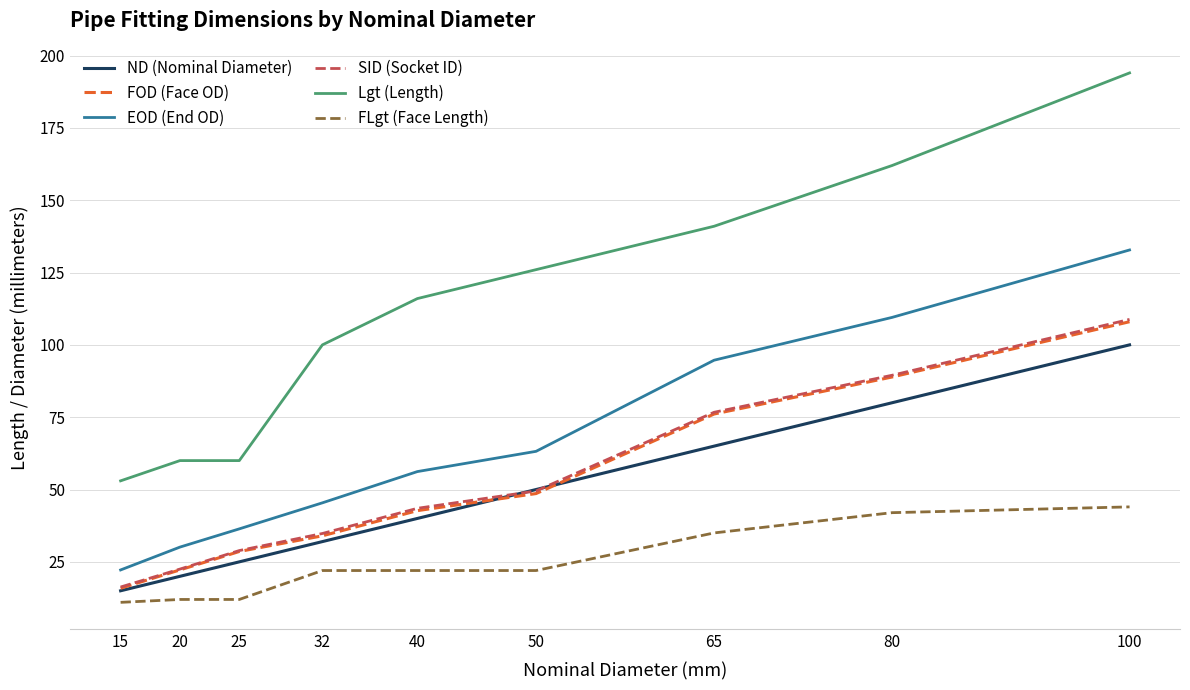

What is the difference between the maximum and second lowest values in the Lgt (Length) series?

134.0